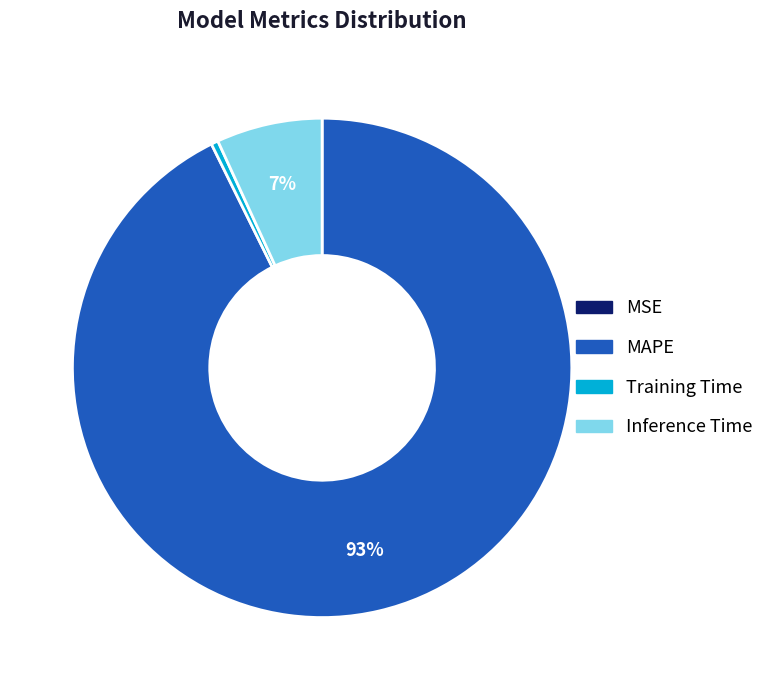

Which category has the biggest portion of the pie?

MAPE